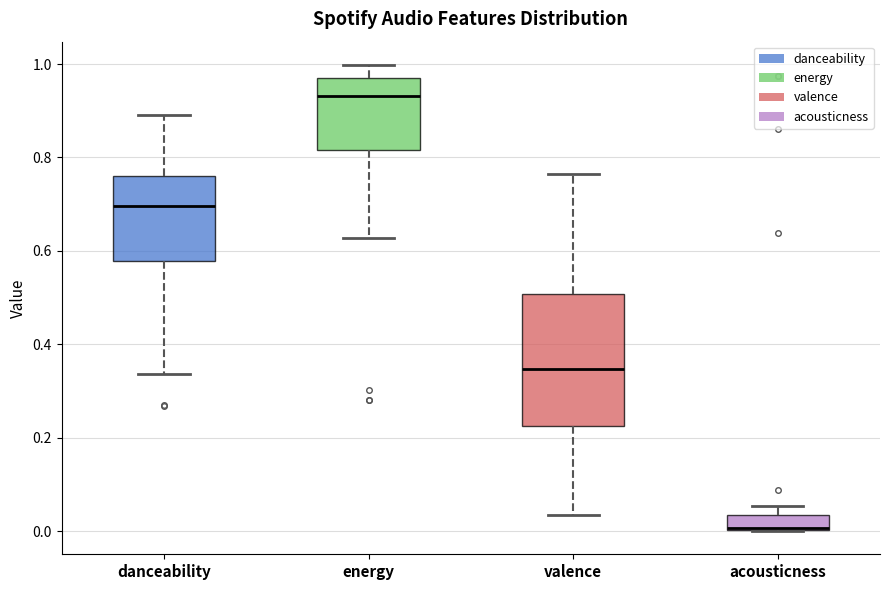

Which box is the tallest, from its lower edge to its upper edge?

valence